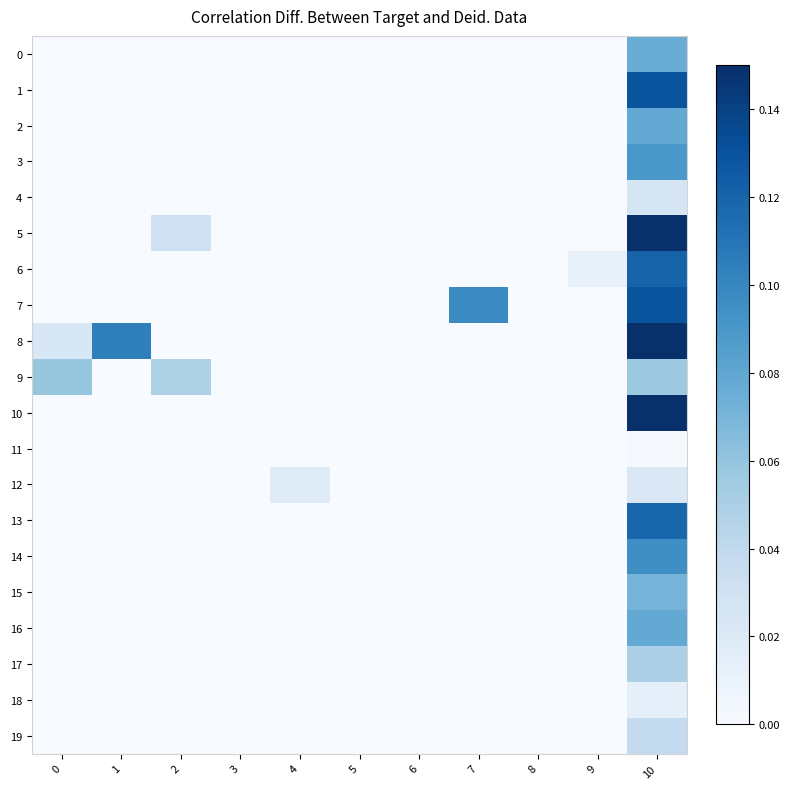

Rank the series by their maximum value, from highest to lowest.

8, 10, 5, 1, 7, 6, 13, 14, 3, 2, 16, 0, 15, 9, 17, 19, 4, 12, 18, 11